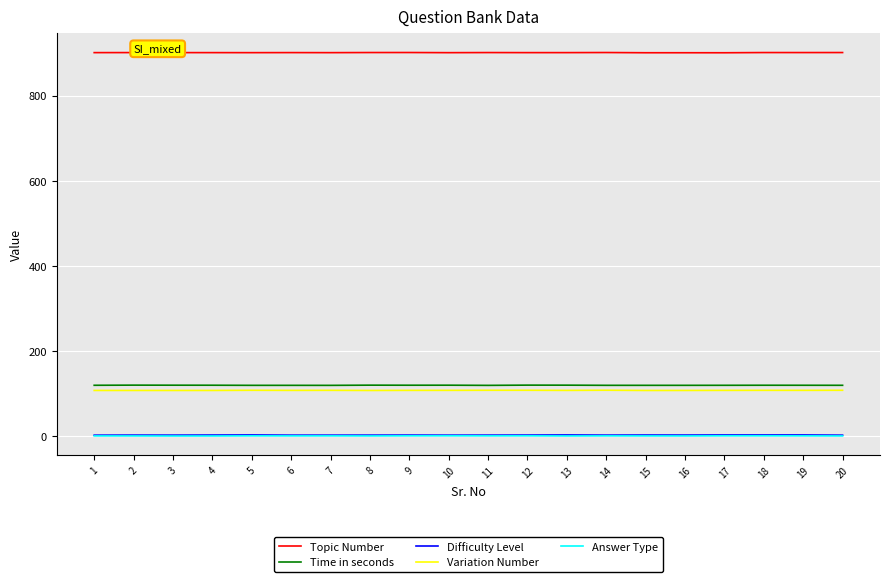

True or false: Answer Type and Difficulty Level cross at least once.

False